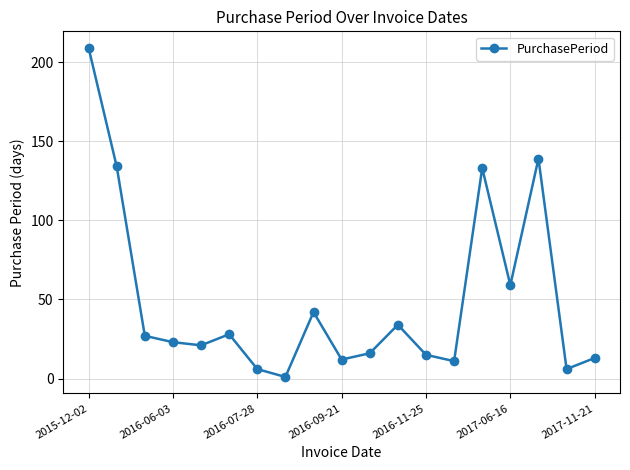

What is the greatest value displayed?

209